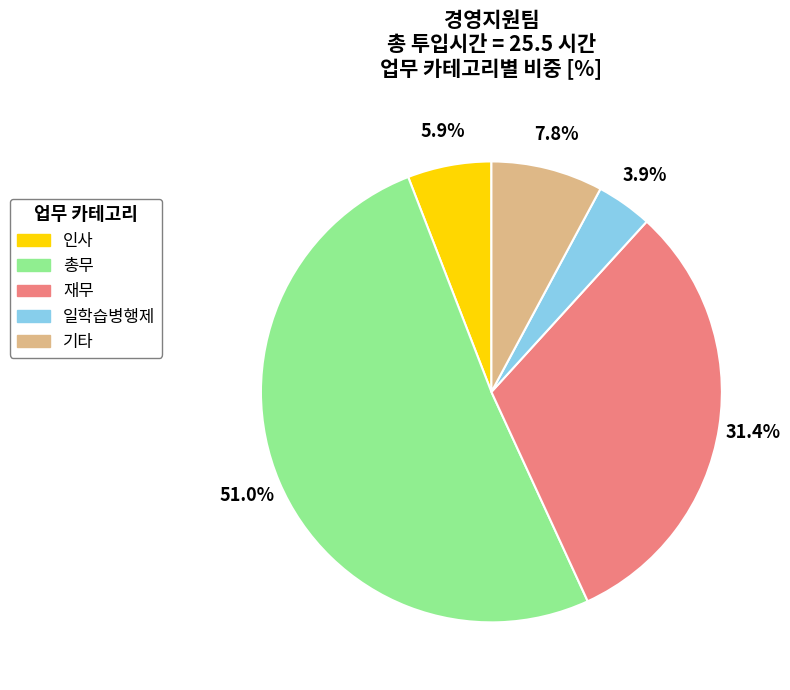

To the nearest percent, what is the combined percentage of 총무 and 기타?

59%